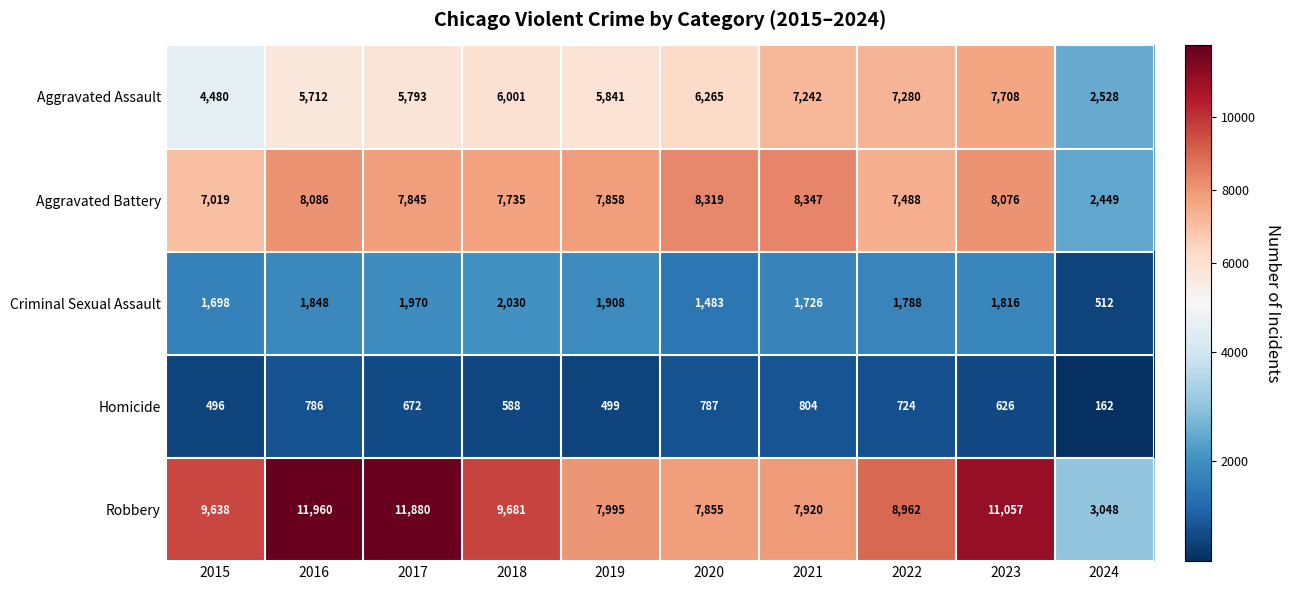

Count the number of data series in this chart.

5